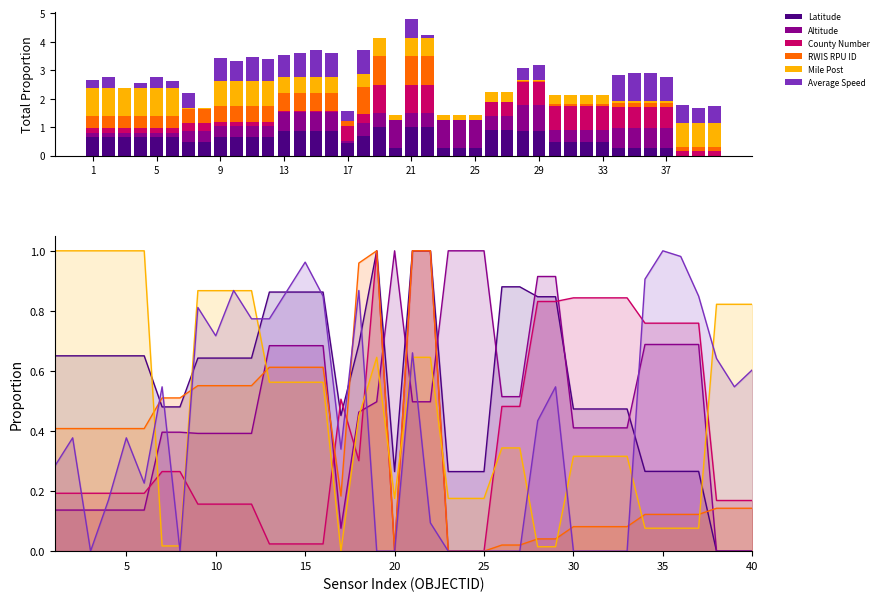

What is the maximum value for Latitude?

1.0